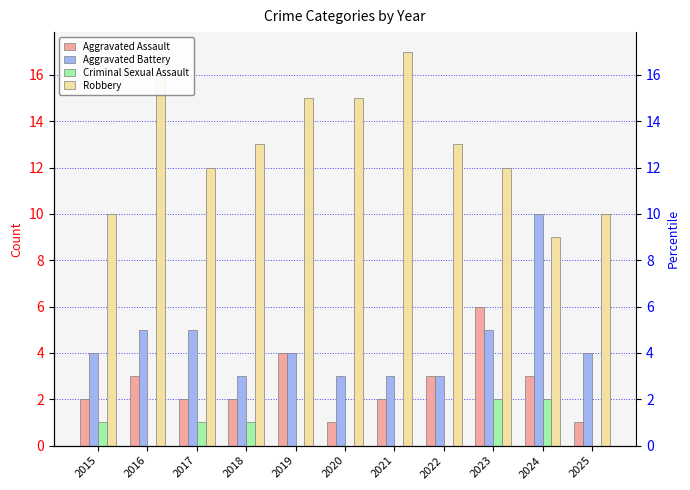

The Aggravated Assault series shows 0 at 2017. True or false?

False